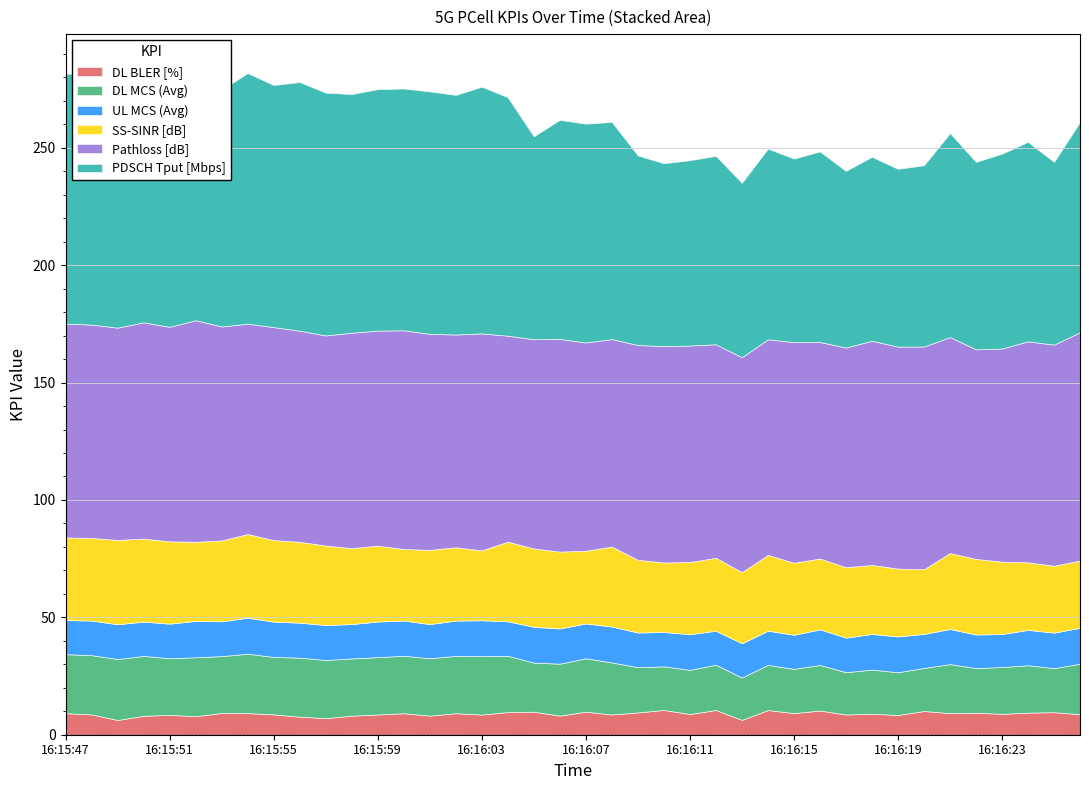

True or false: PDSCH Tput [Mbps] and SS-SINR [dB] intersect in this chart.

False